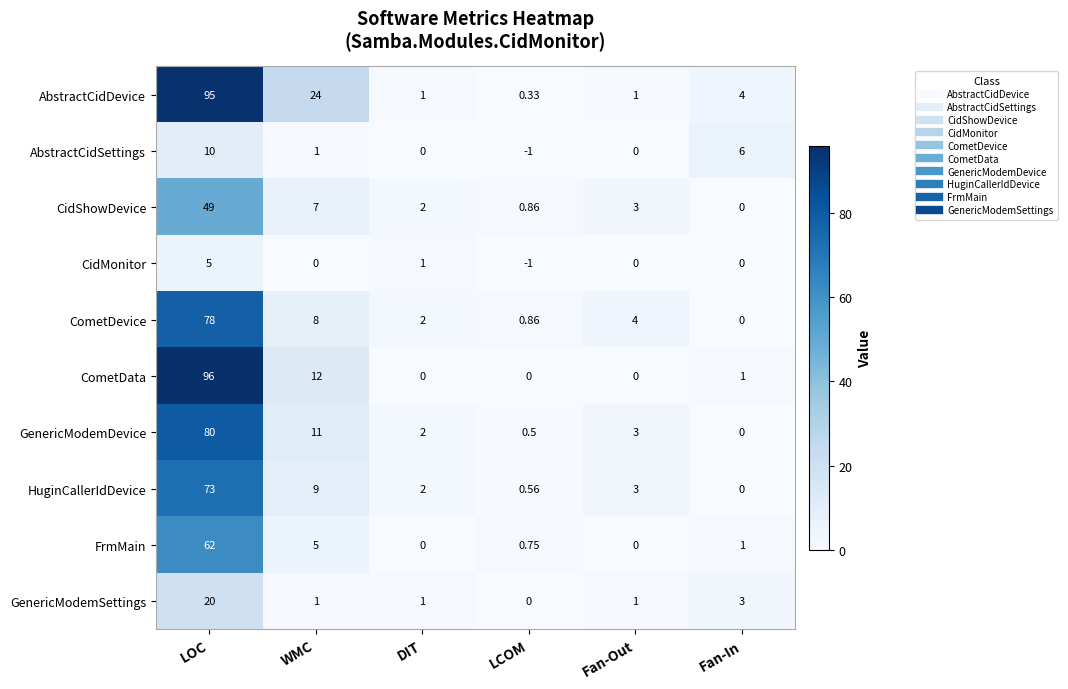

At which label does GenericModemSettings reach its minimum?

LCOM